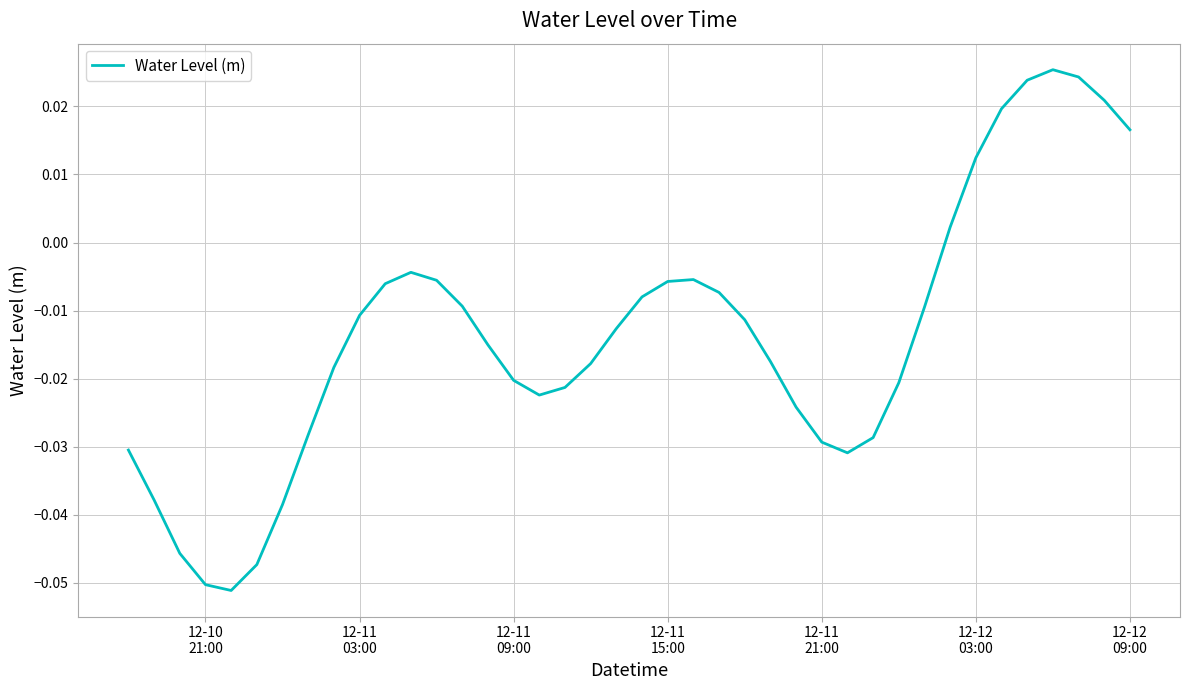

Reading left to right, what are all the values shown in this chart?

-0.0	-0.0	-0.0	-0.1	-0.1	-0.0	-0.0	-0.0	-0.0	-0.0	-0.0	-0.0	-0.0	-0.0	-0.0	-0.0	-0.0	-0.0	-0.0	-0.0	-0.0	-0.0	-0.0	-0.0	-0.0	-0.0	-0.0	-0.0	-0.0	-0.0	-0.0	-0.0	0.0	0.0	0.0	0.0	0.0	0.0	0.0	0.0